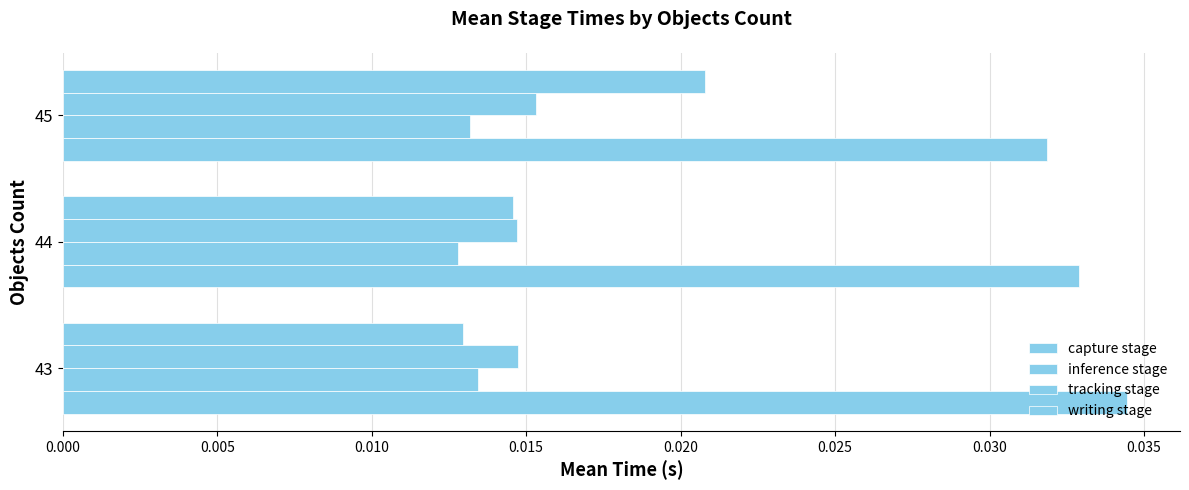

How many data points does each series have?

3